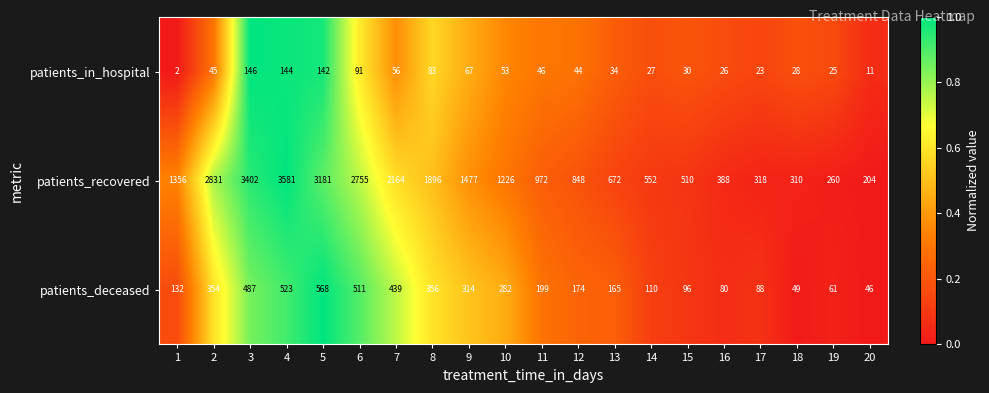

What is the total value across all series at 9?

1858